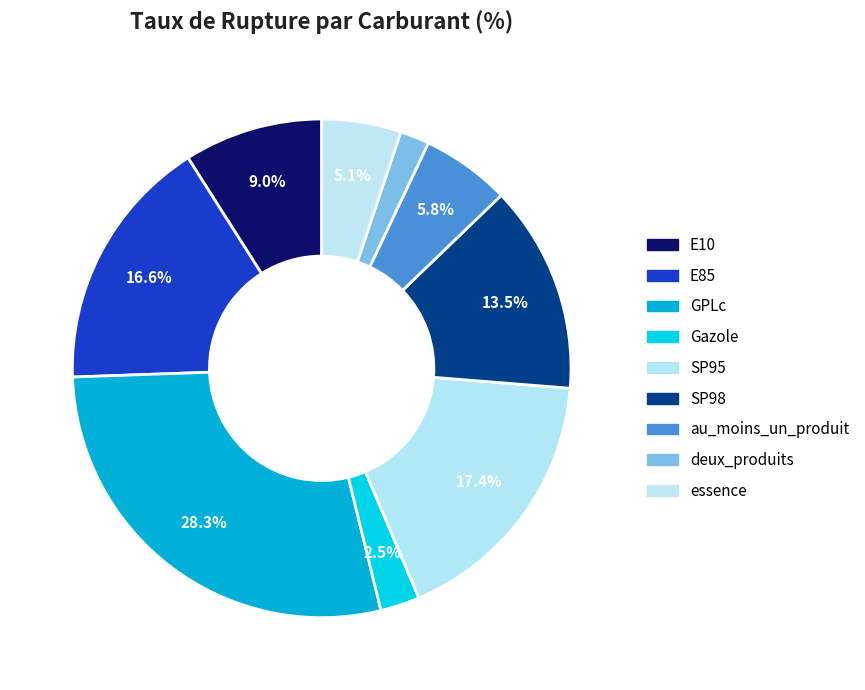

Count the number of slices in the pie.

9